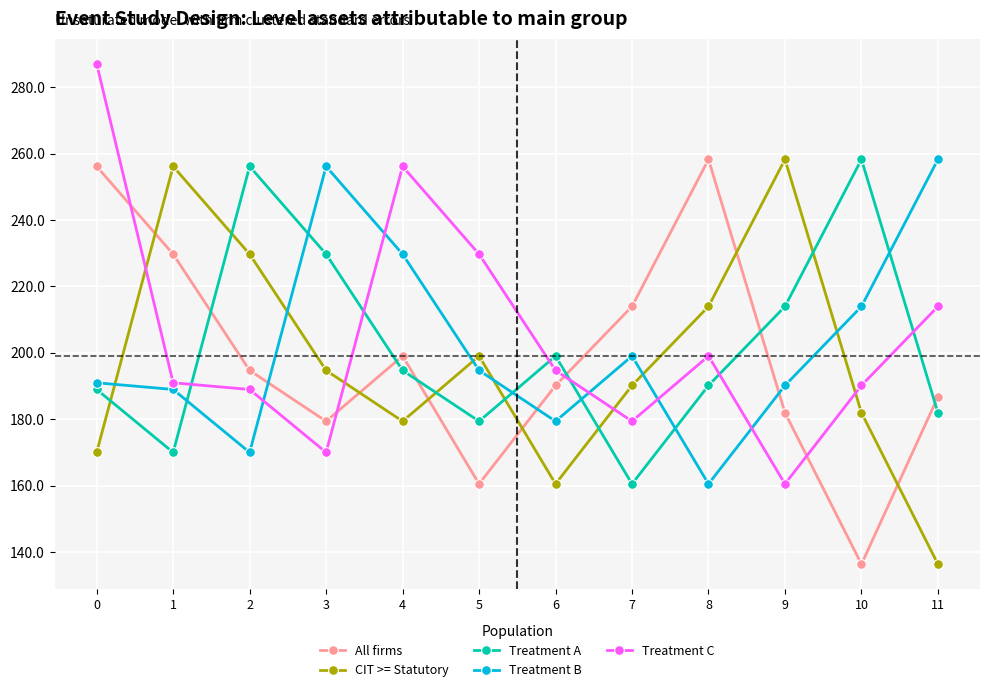

True or false: All firms has a value of 186.8 at 11.

True